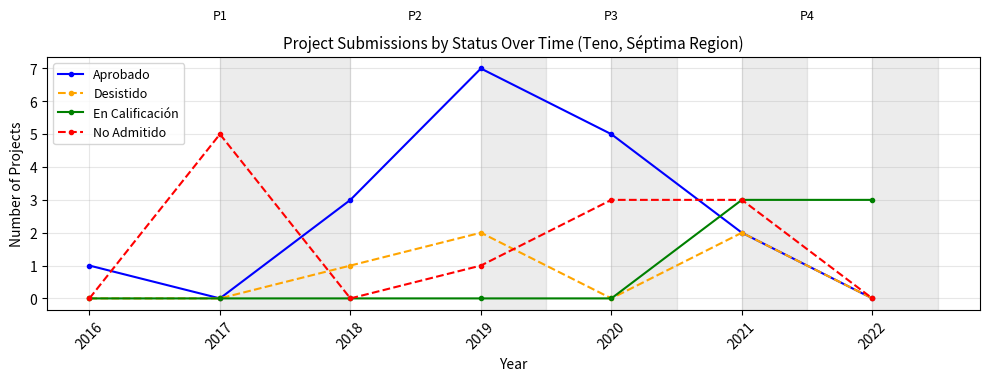

Which series changed the most between 2017 and 2020?

Aprobado